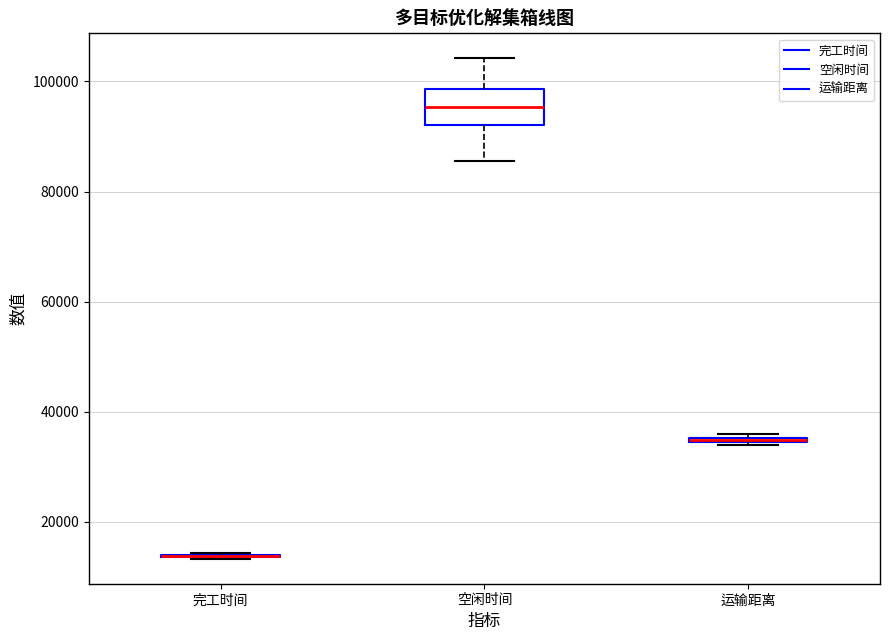

Comparing the boxes themselves (not the whiskers), which one is the tallest?

空闲时间